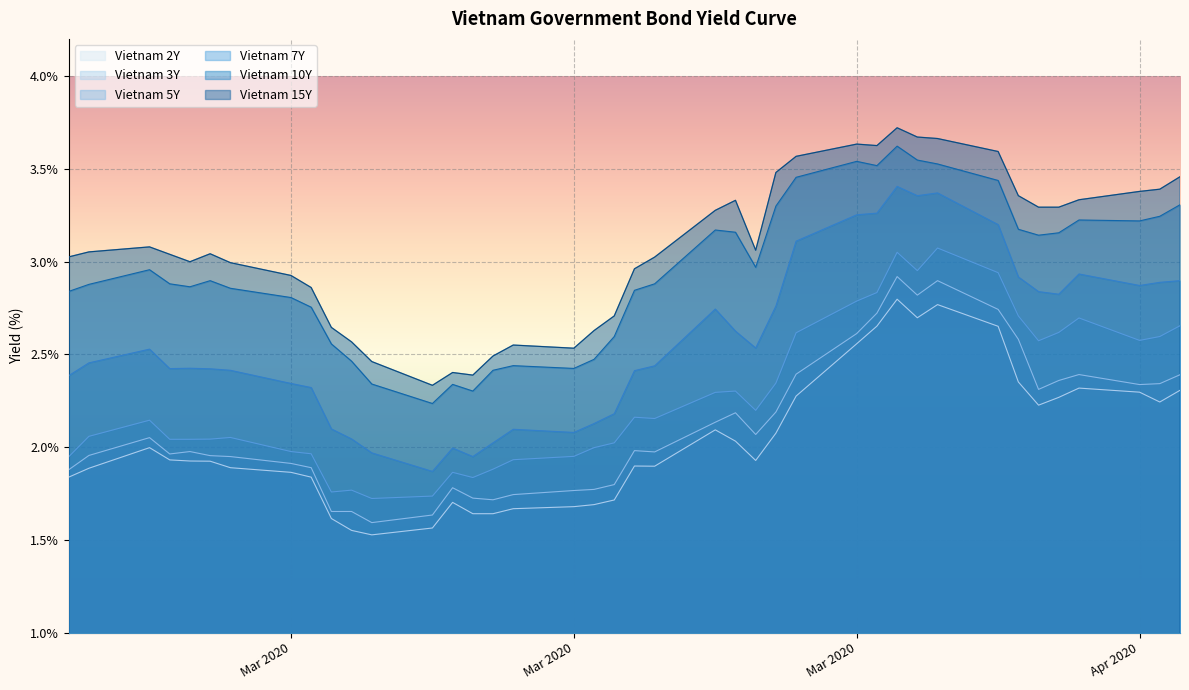

What is the approximate value of Vietnam 10Y at 2020-03-13?

2.4